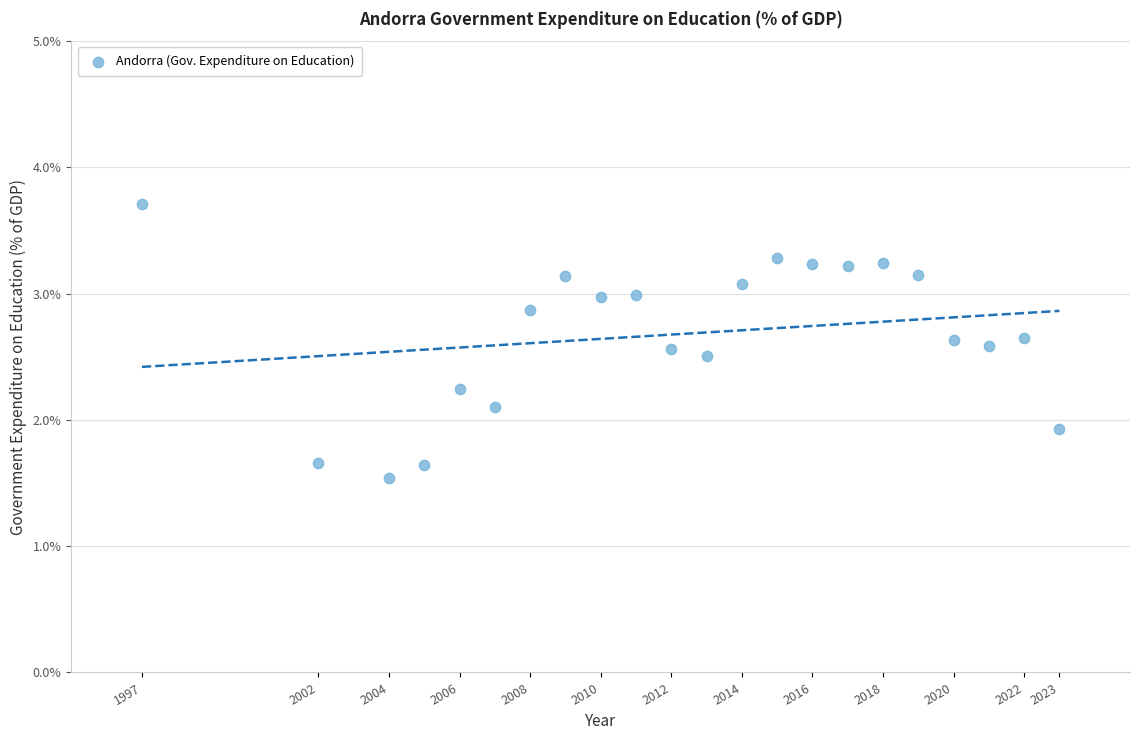

What is the range of X values (max minus min)?

26.0